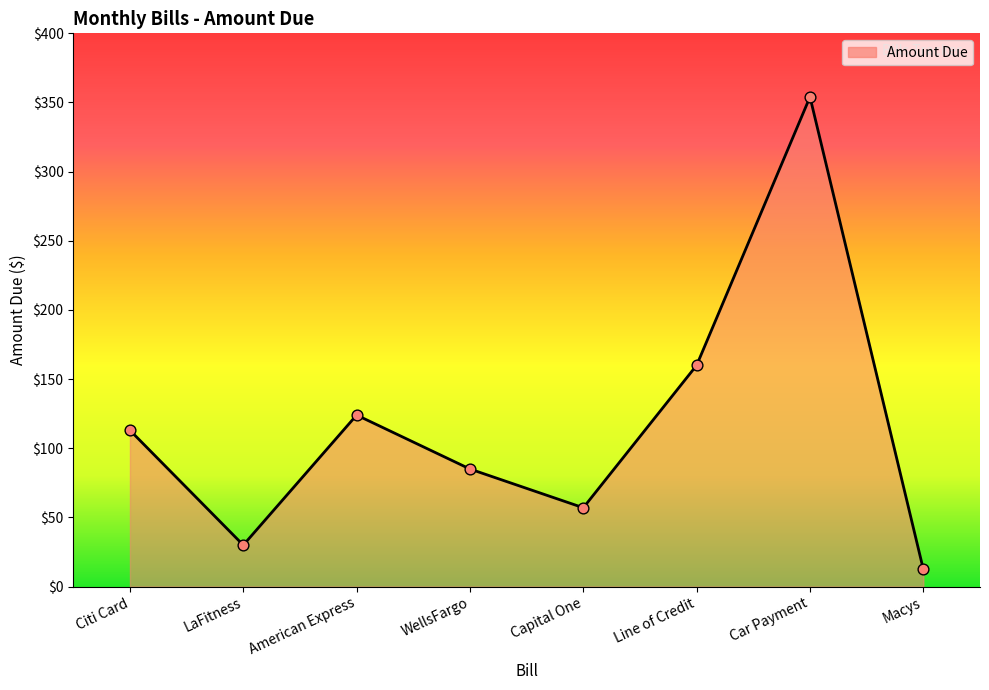

Between Macys and WellsFargo, which is larger?

WellsFargo